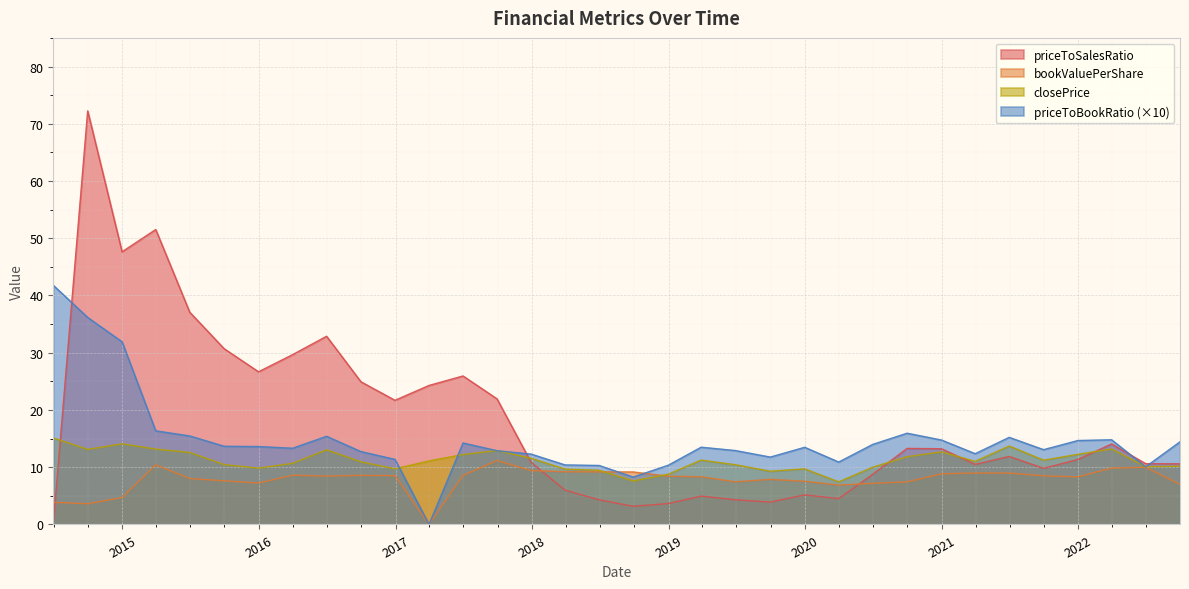

Rank the series by their maximum value, from lowest to highest.

bookValuePerShare, closePrice, priceToBookRatio (×10), priceToSalesRatio